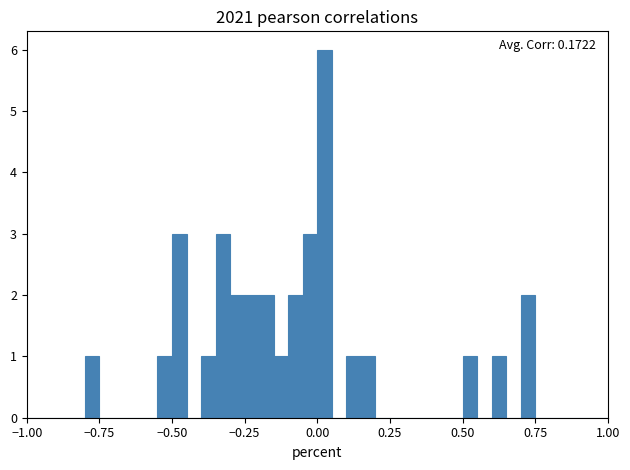

Read against the x-axis, roughly where is the centre of the tallest bar?

0.05